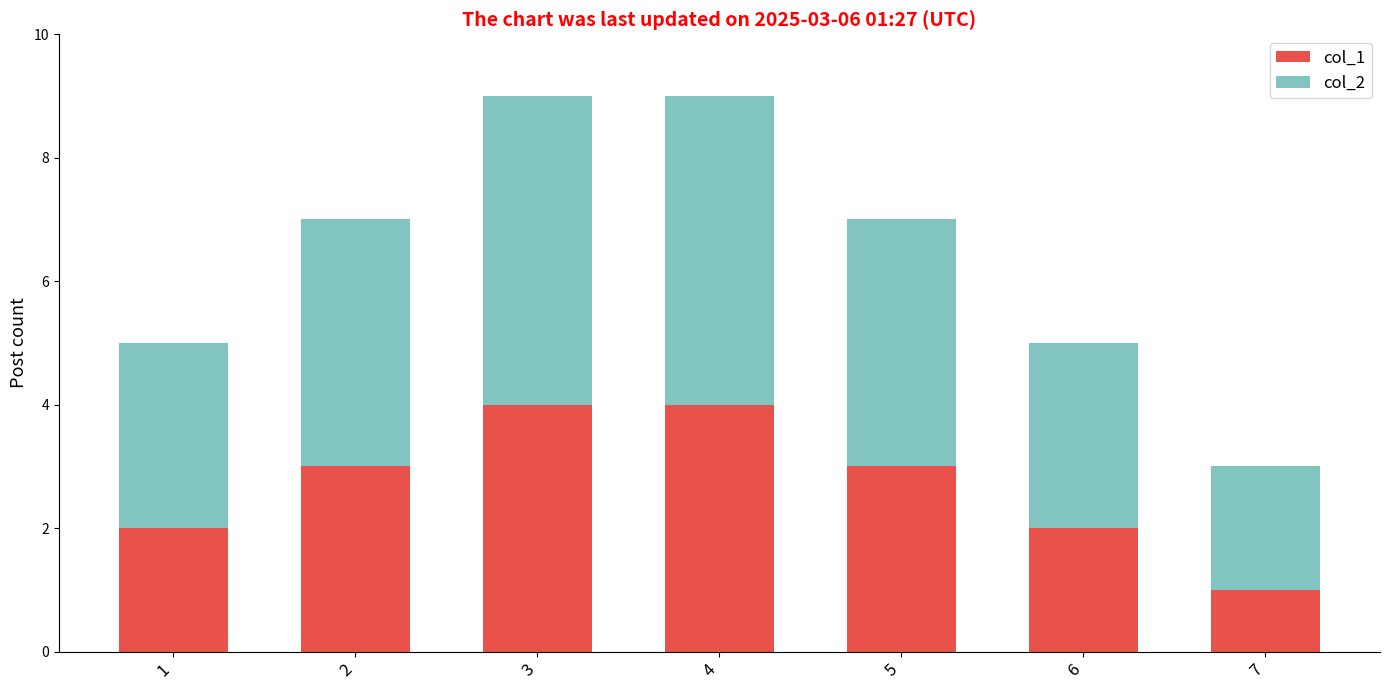

Reading left to right, list the values for the col_1 series.

2	3	4	4	3	2	1